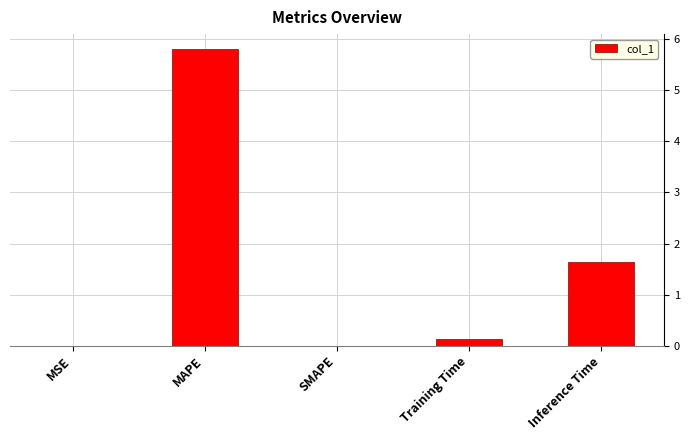

Count the number of categories in the chart.

5